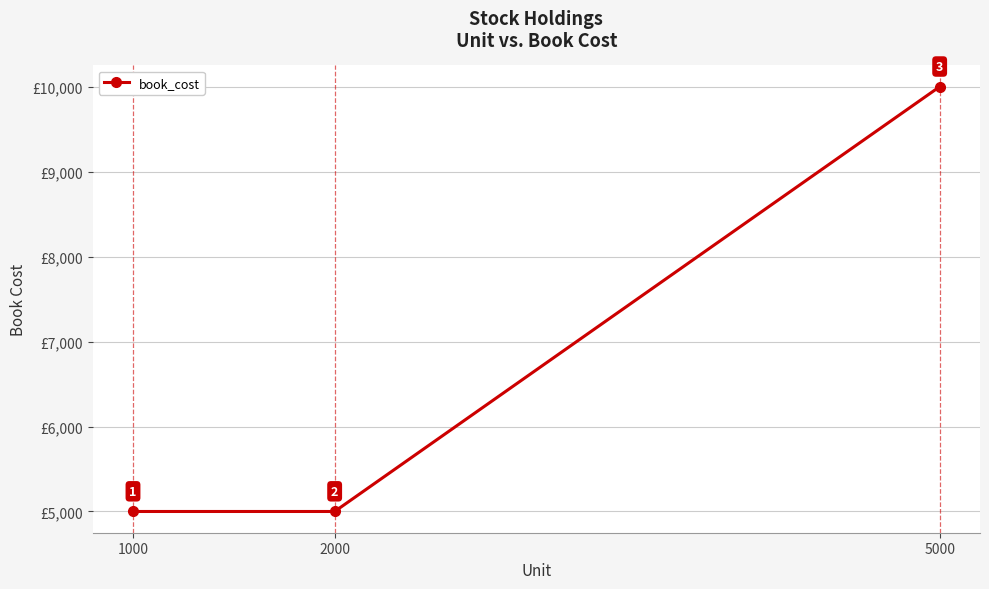

What is the change in value from 1000 to 5000?

+5000